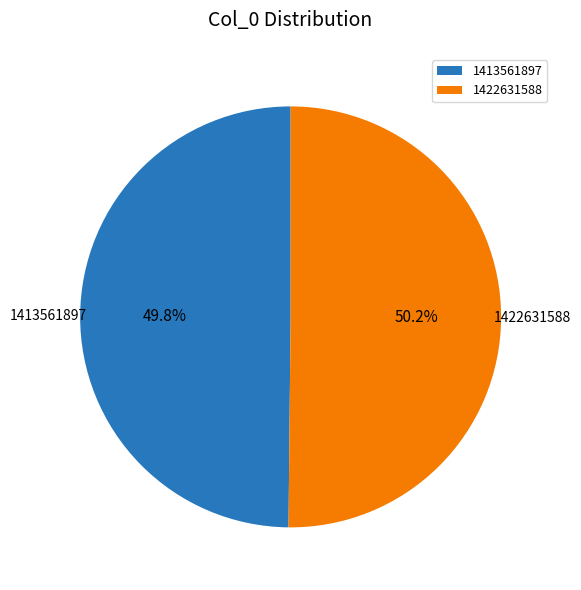

Is there a majority slice in this chart?

Yes